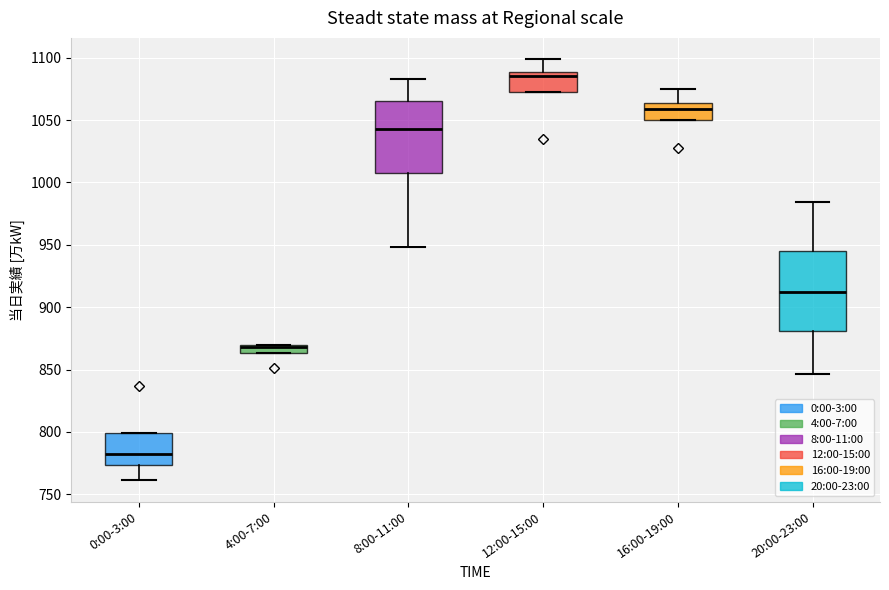

Where does the median line of the box for 12:00-15:00 sit on the y-axis? The values are not printed on the chart, so give them approximately, as read against the axis.

1085